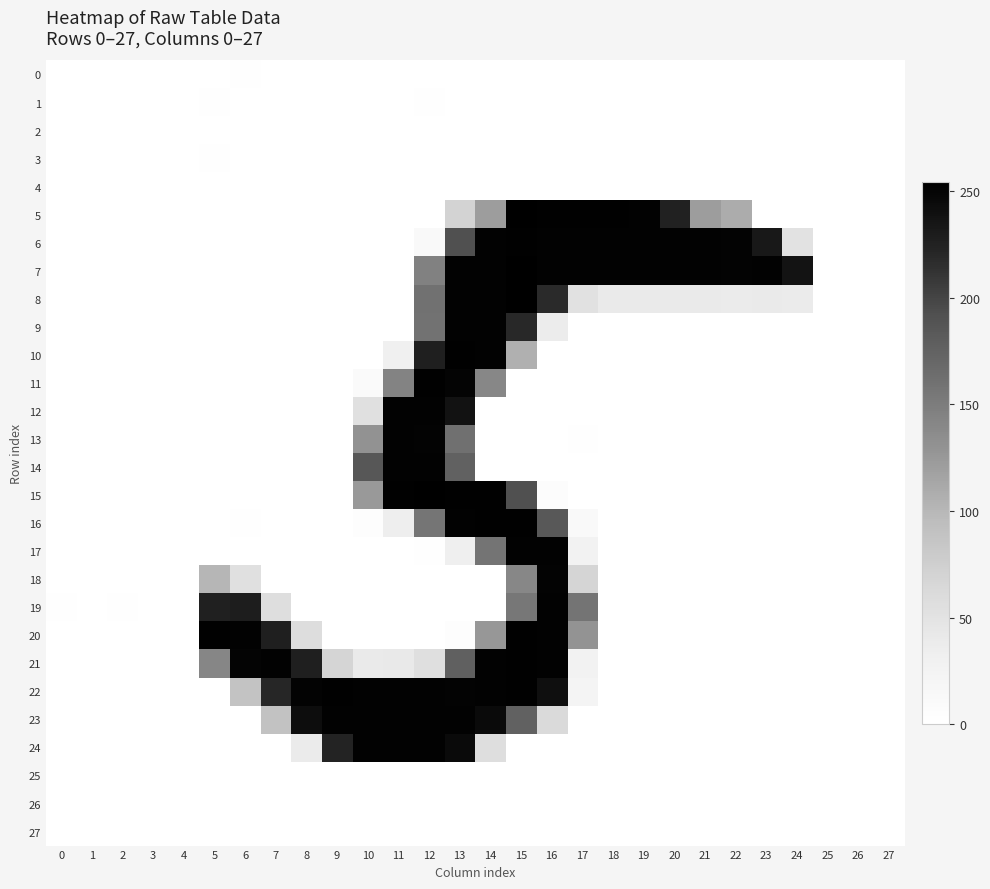

Between 12 and 23, which series saw the biggest shift?

15